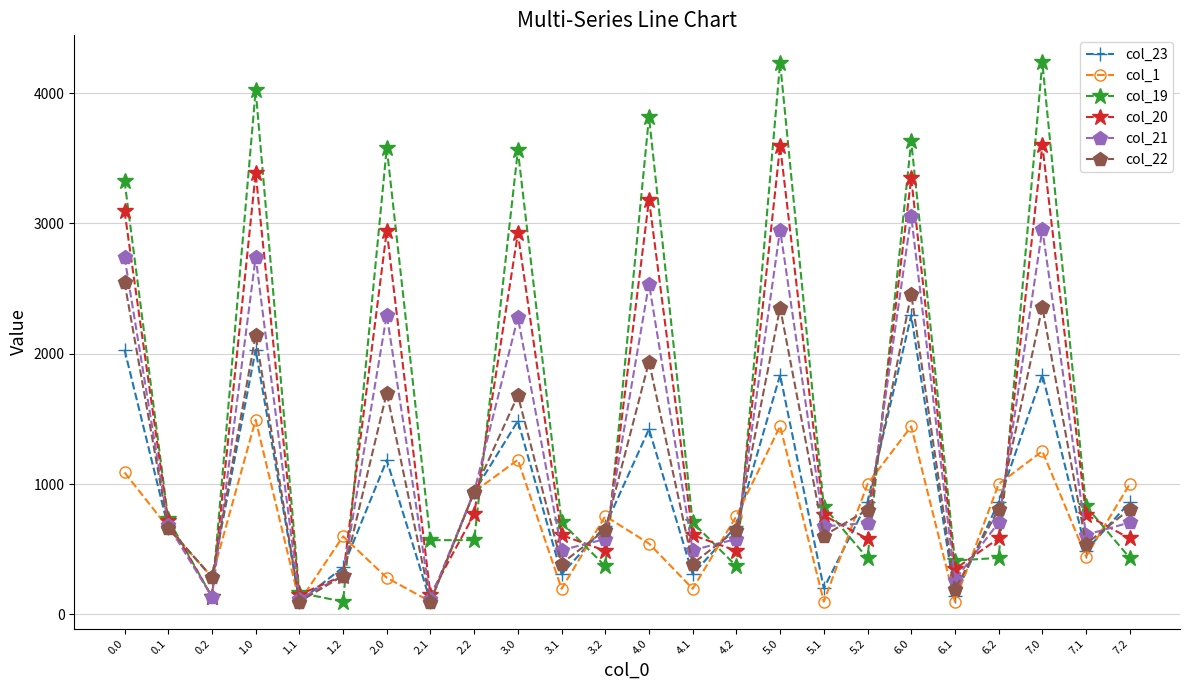

Does the chart have visible grid lines?

Yes